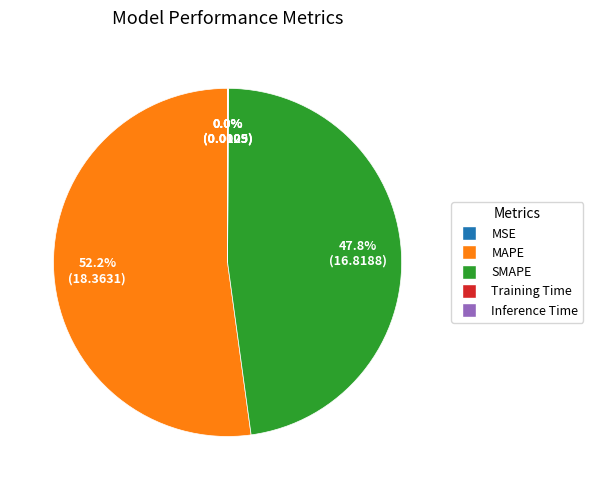

Which slice is the largest?

MAPE